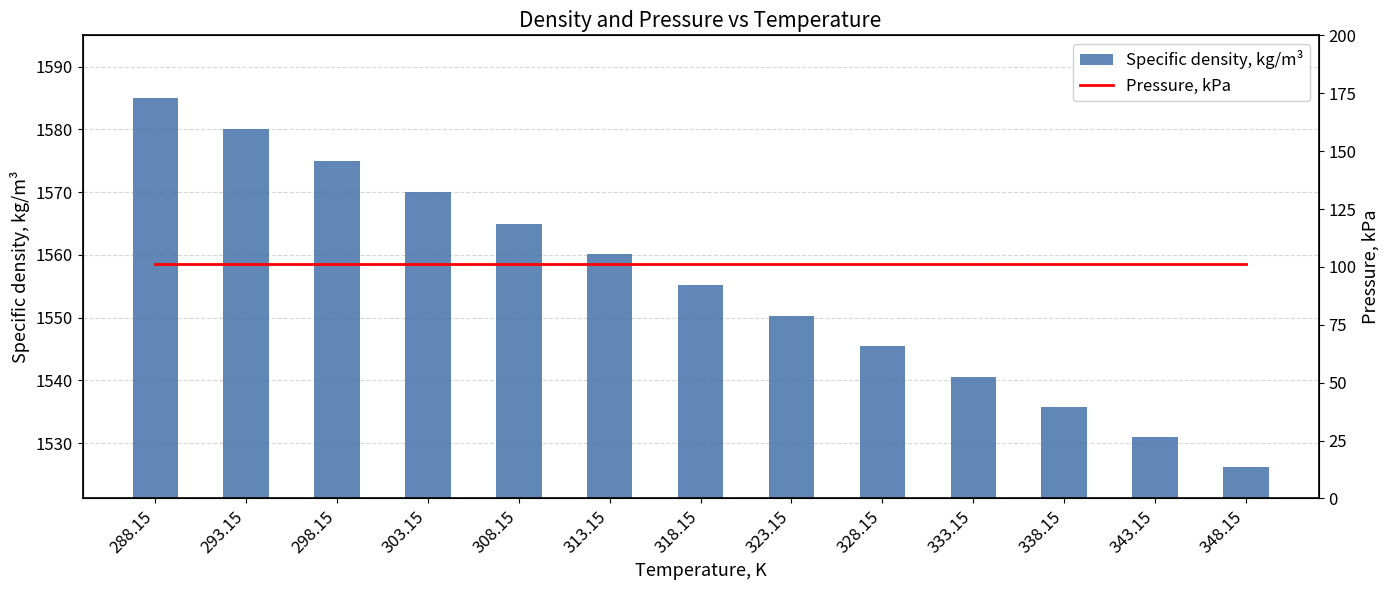

What is the label of the 2nd bar from the left?

293.15